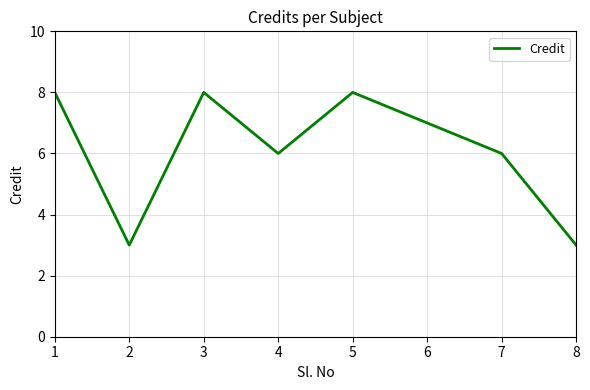

Count the values in the range 6 to 8.

6